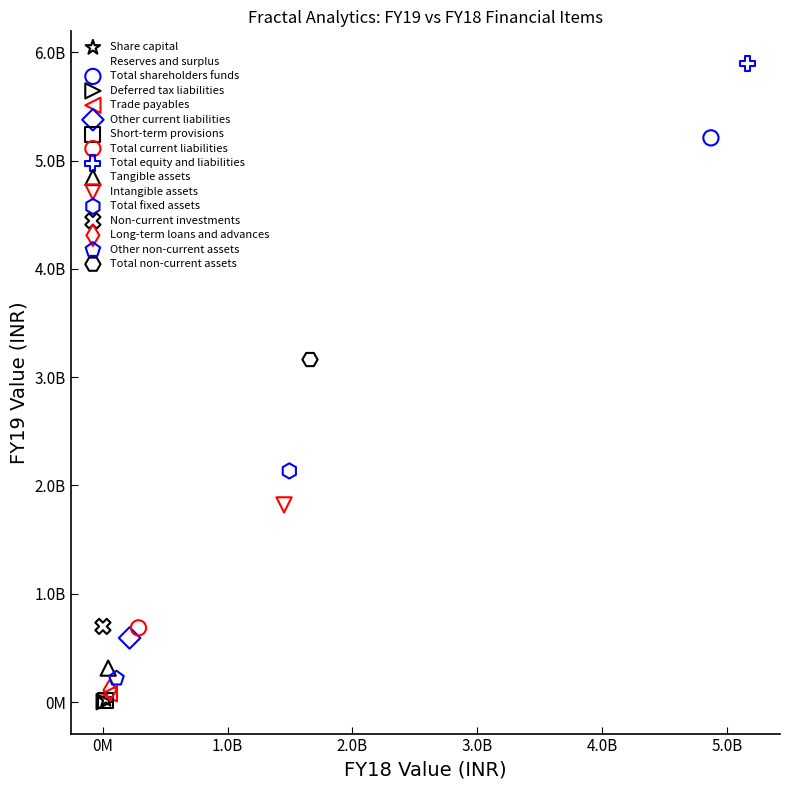

Which series contains the highest Y value?

Total equity and liabilities